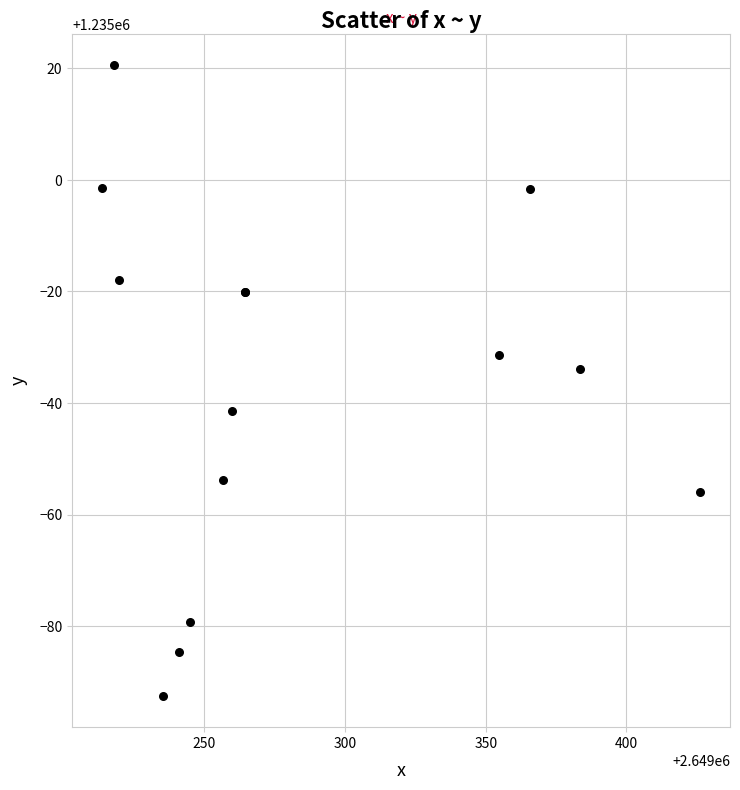

What Y value in the scatter plot is closest to 1234964?

1234966.1